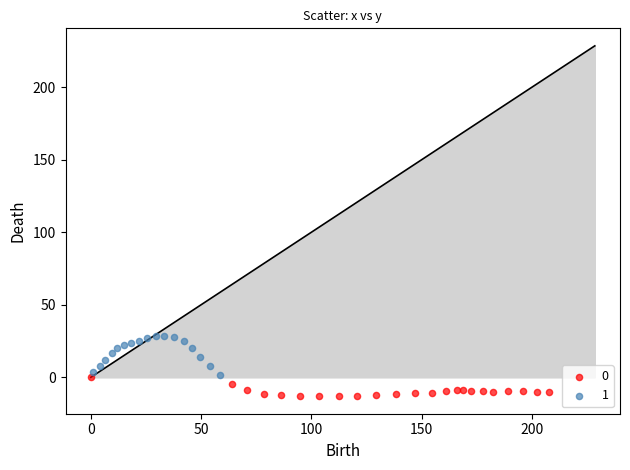

Which series contains the highest Y value?

1